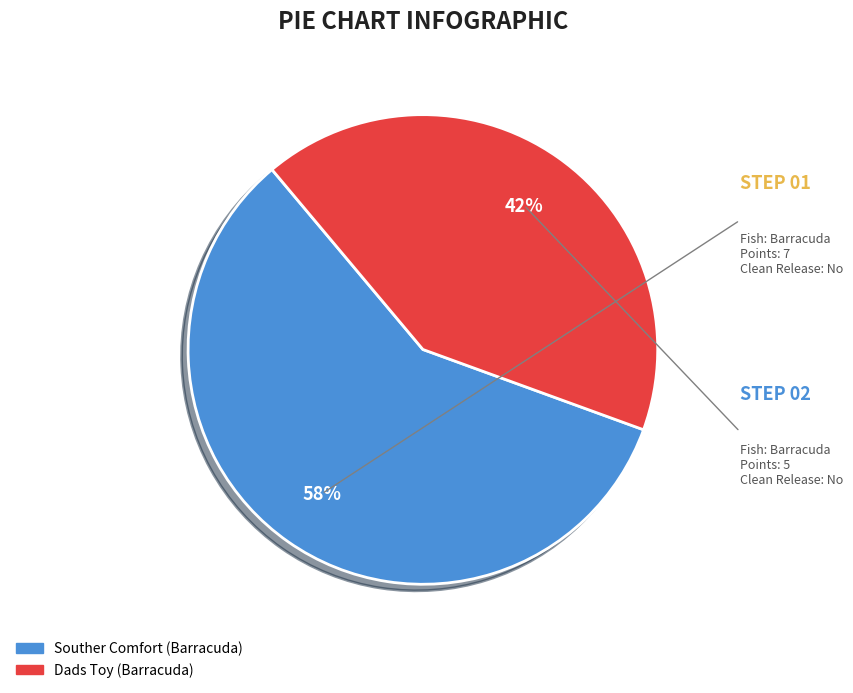

Which category has the smallest portion of the pie?

Dads Toy (Barracuda)